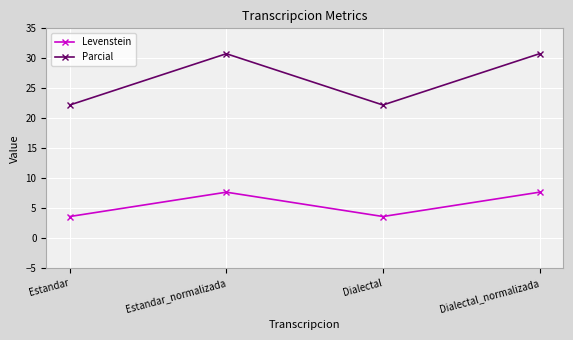

True or false: Levenstein and Parcial cross at least once.

False